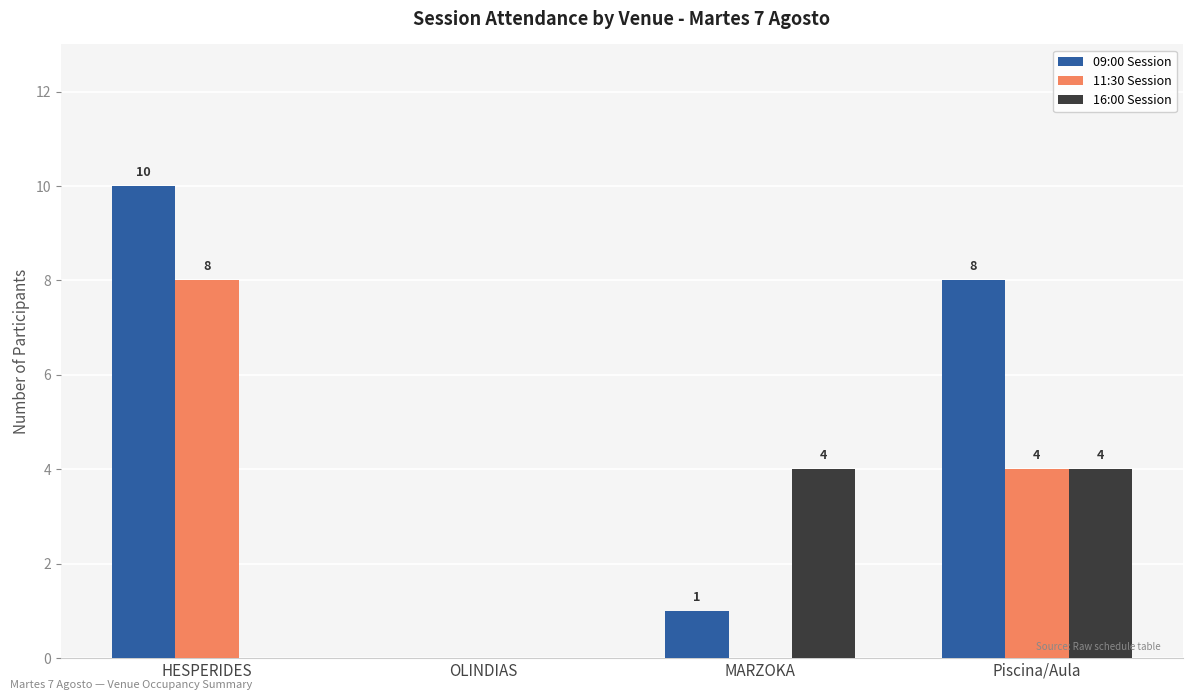

Reading left to right, what are all the values shown in this chart?

09:00 Session: 10	0	1	8
11:30 Session: 8	0	0	4
16:00 Session: 0	0	4	4